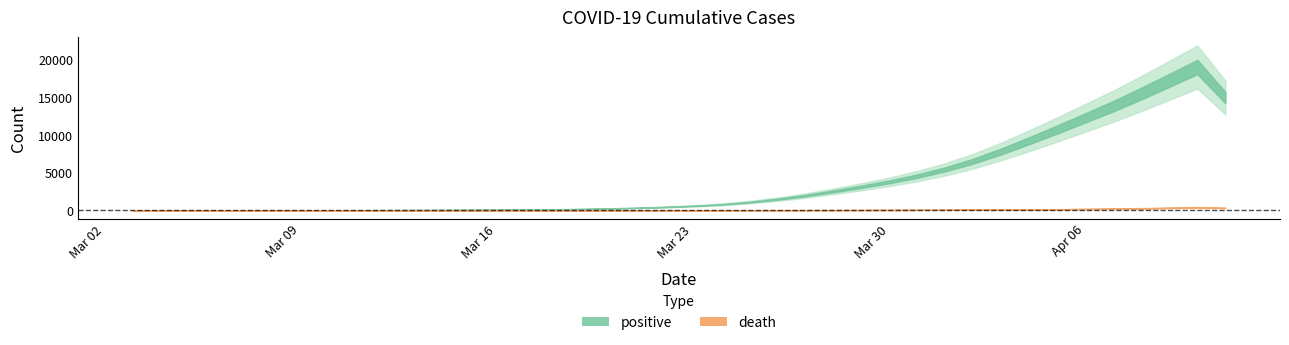

Is this an area chart (filled region under the line)?

No